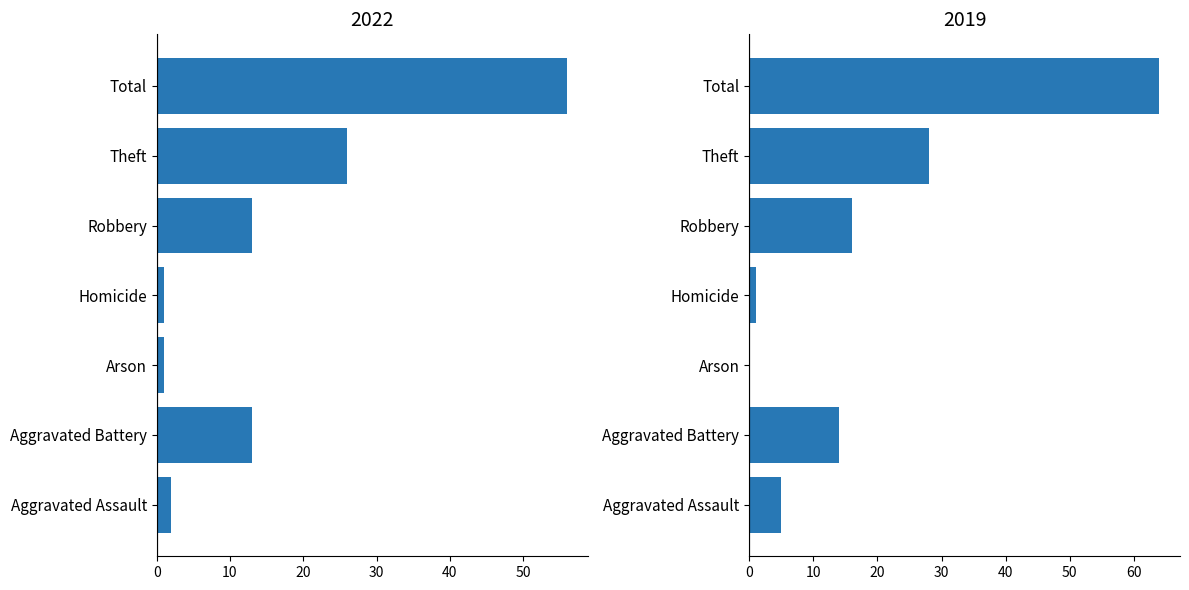

What is the label of the 1st bar from the right?

Total